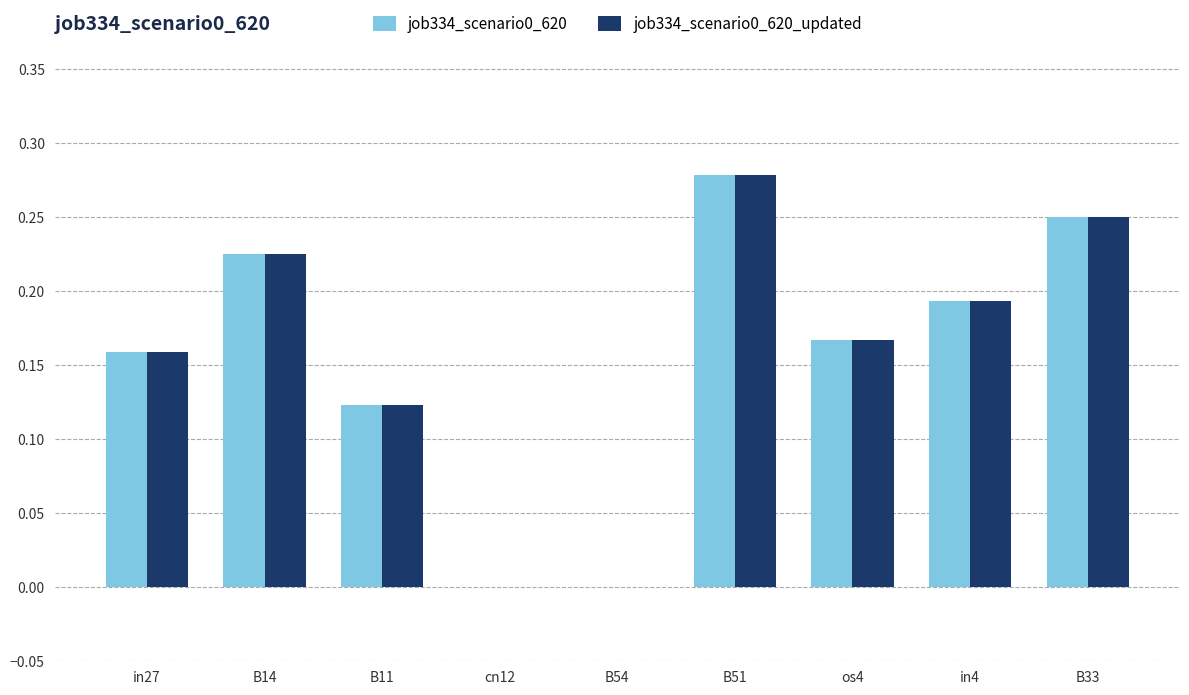

At which category is the sum across all series the highest?

B51